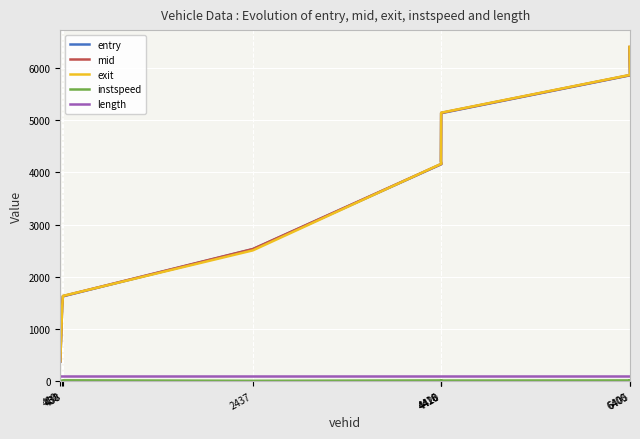

Read the exit value at 410.

380.2